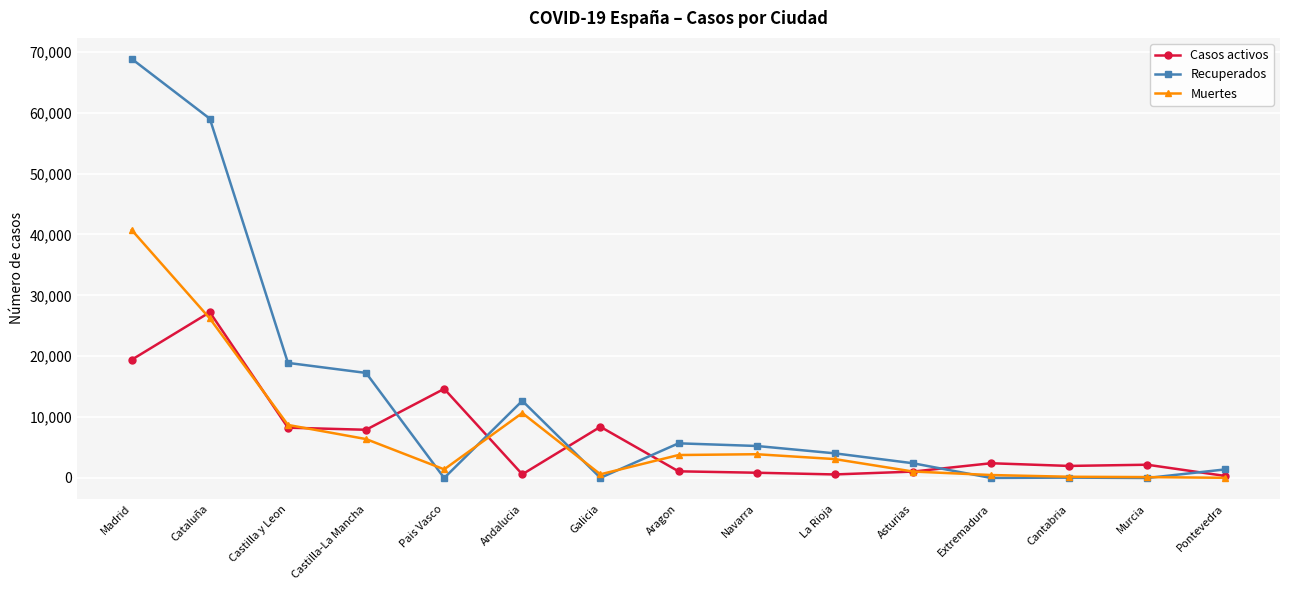

What position from the right is Extremadura?

4